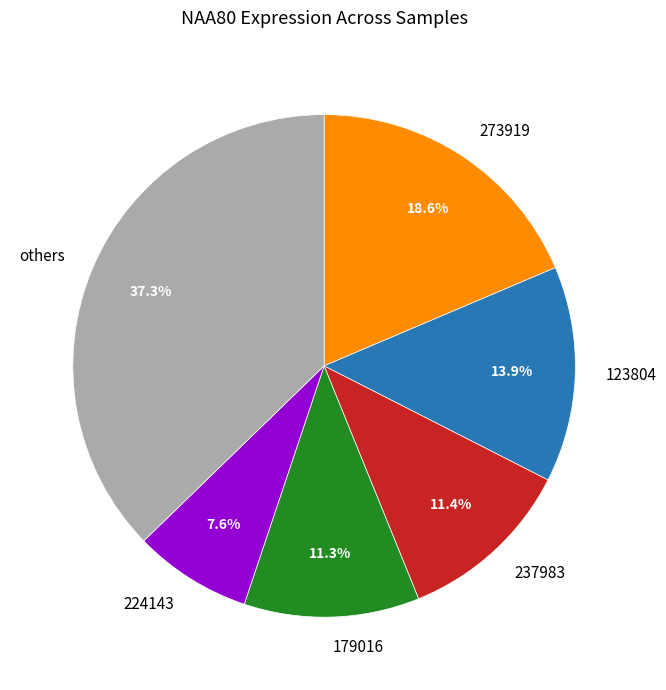

The 123804 slice represents 14% of the pie. True or false?

True